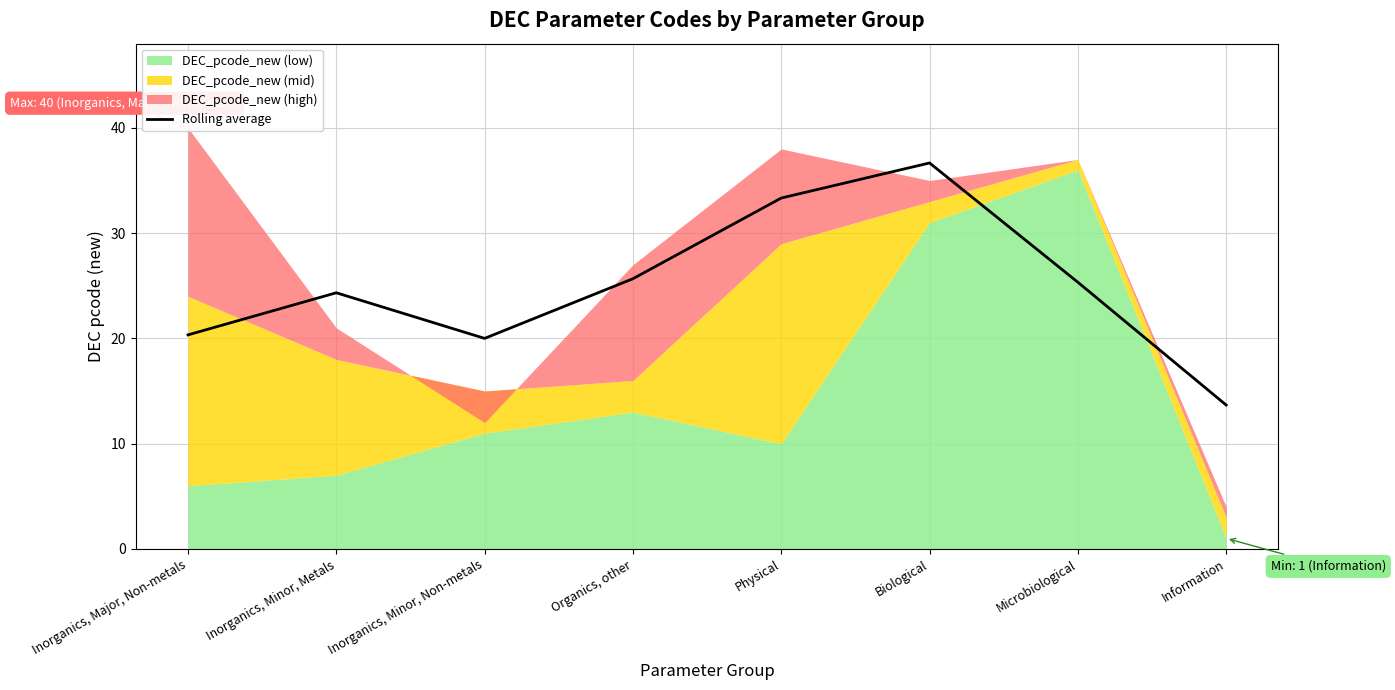

The value of Rolling average at Biological is 53.2. True or false?

False